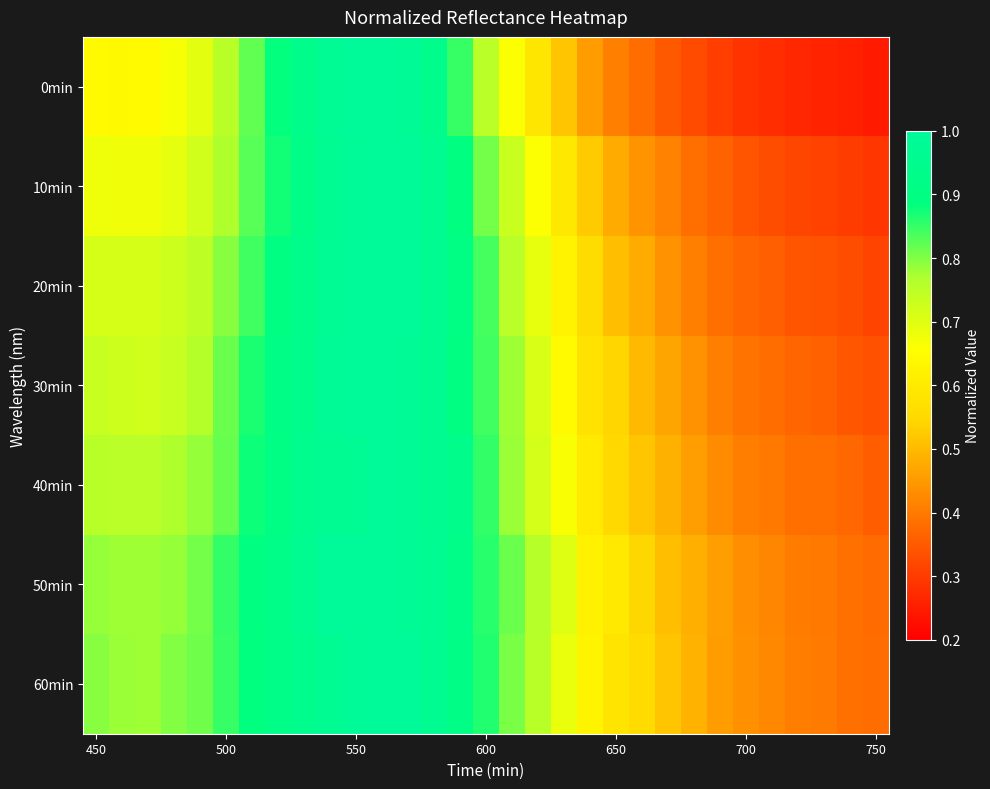

How many categories are shown in the chart?

31